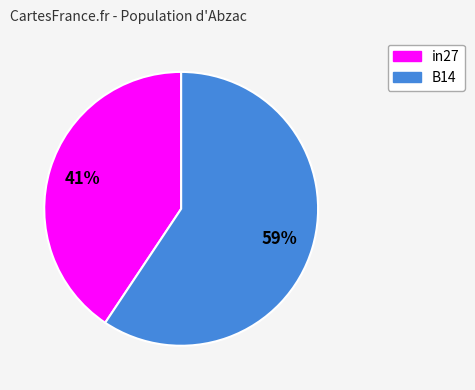

Is there a majority slice in this chart?

Yes